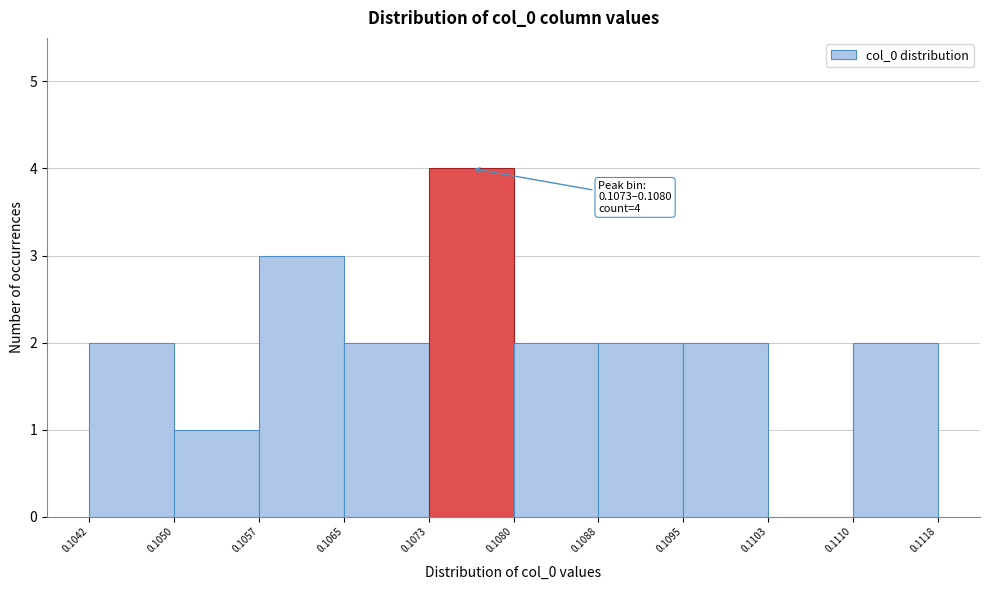

Which range on the x-axis has the tallest bar?

0.1073 to 0.1080